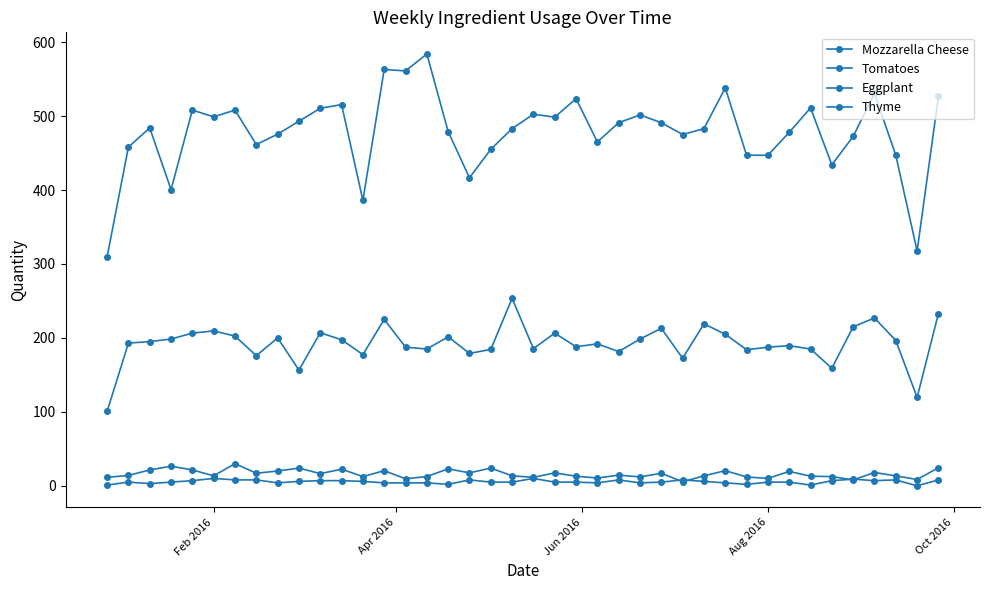

What is the difference between the maximum and minimum values in the Thyme series?

10.0